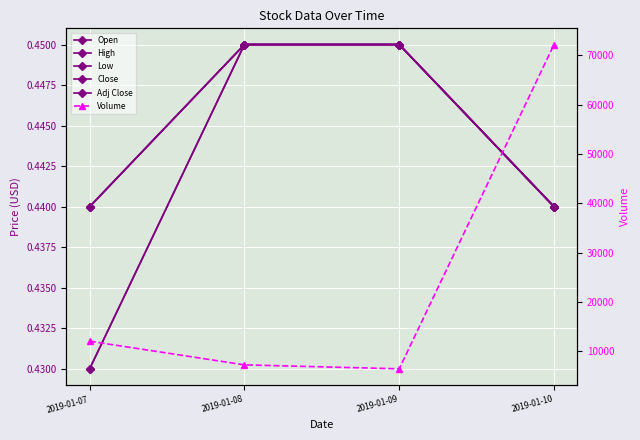

What is the sum of the Low values at 2019-01-08 and 2019-01-07?

0.9